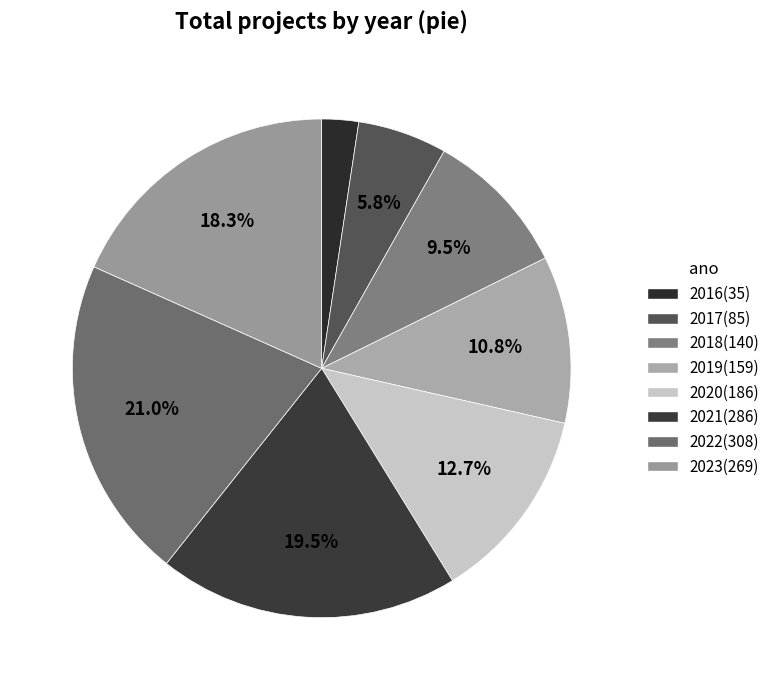

What is the change in value from 2019 to 2021?

+127